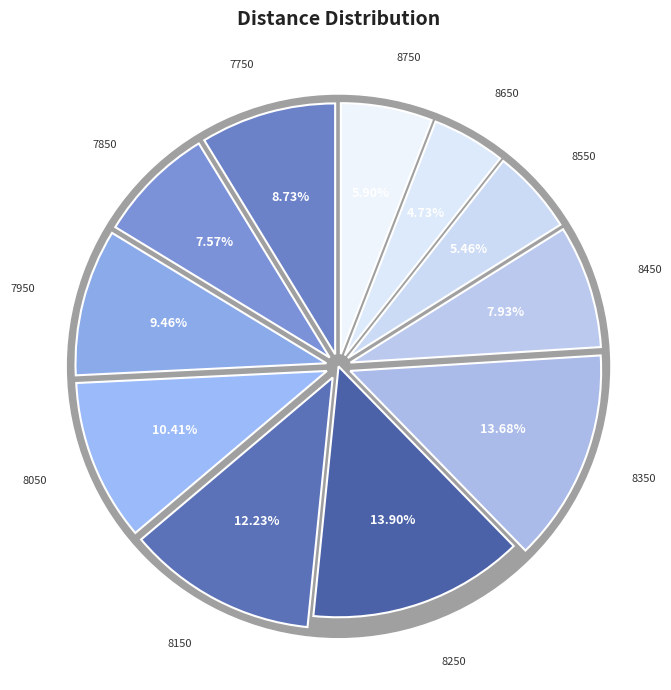

The 8550 slice represents 5% of the pie. True or false?

True